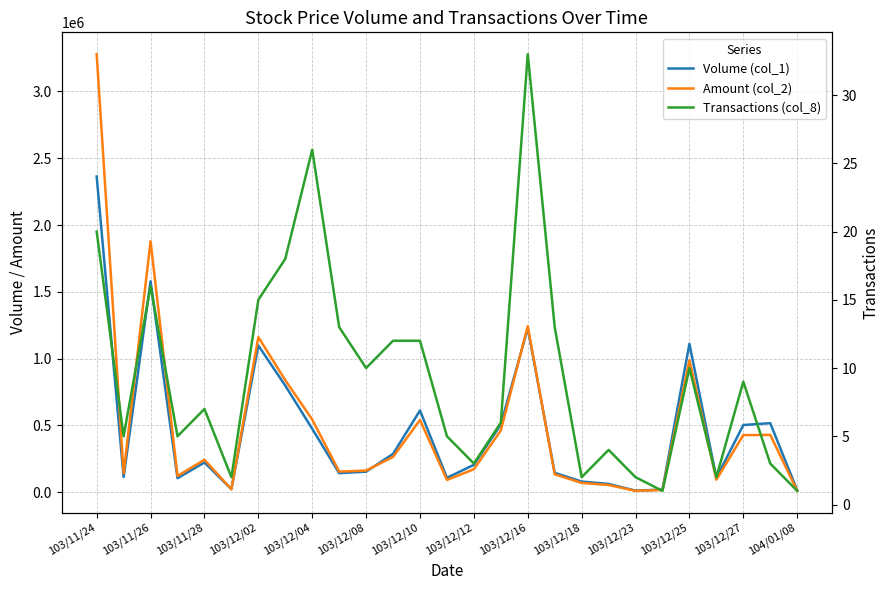

Which series has the widest spread of values?

Amount (col_2)